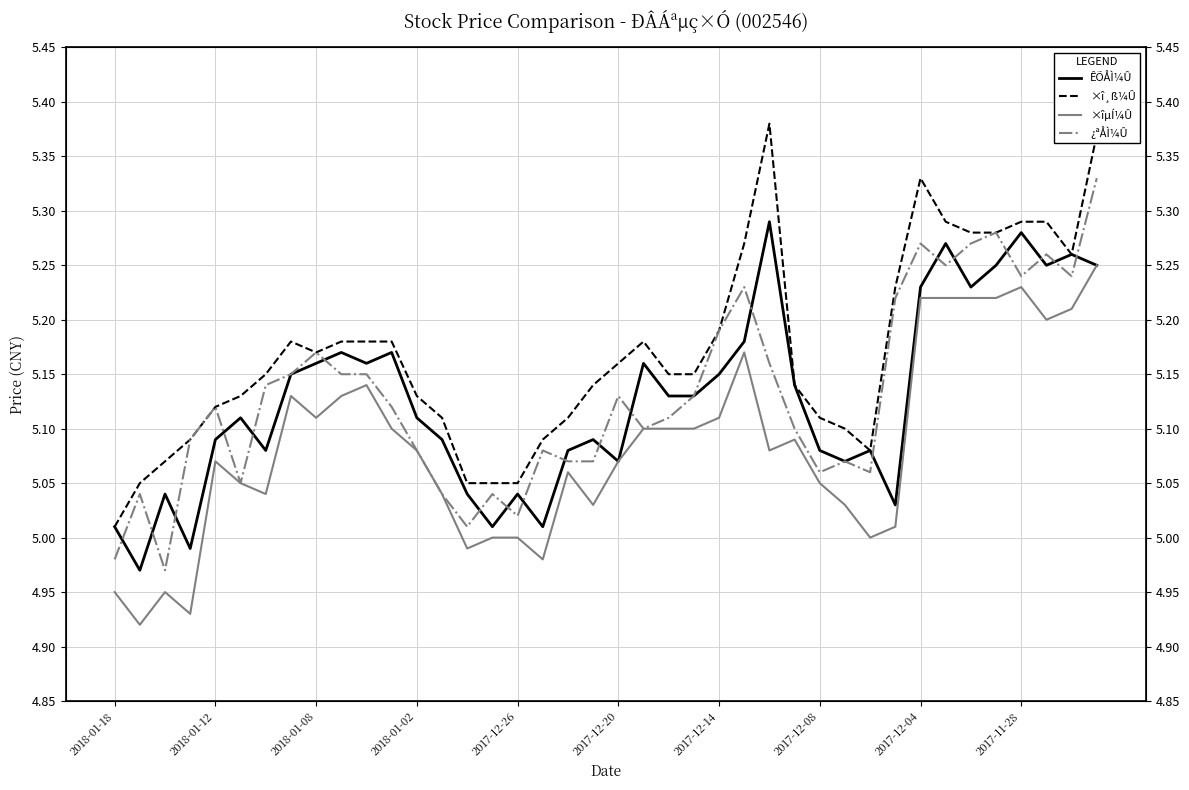

The ×îµÍ¼Û series shows 1.9 at 22. True or false?

False